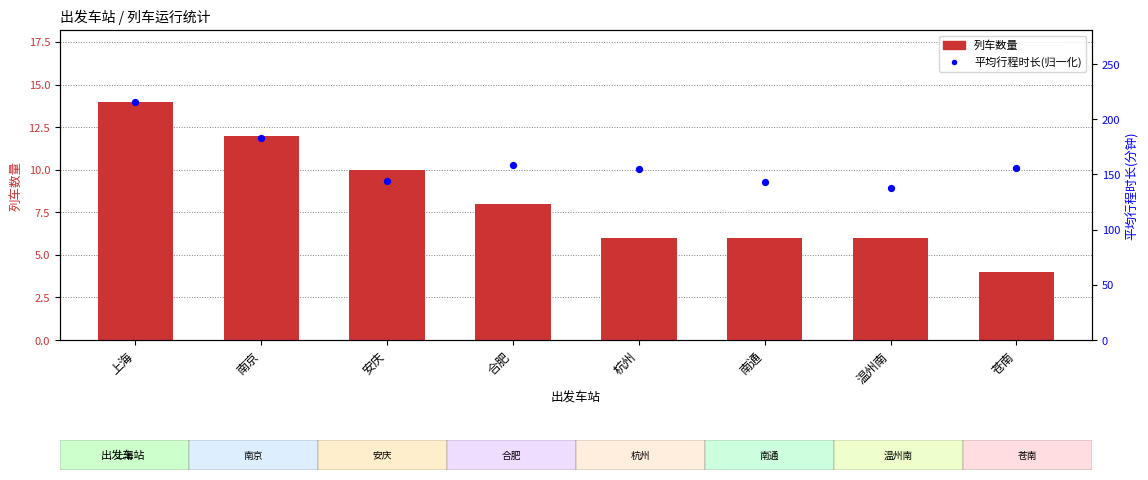

Which series contains the highest Y value?

列车数量